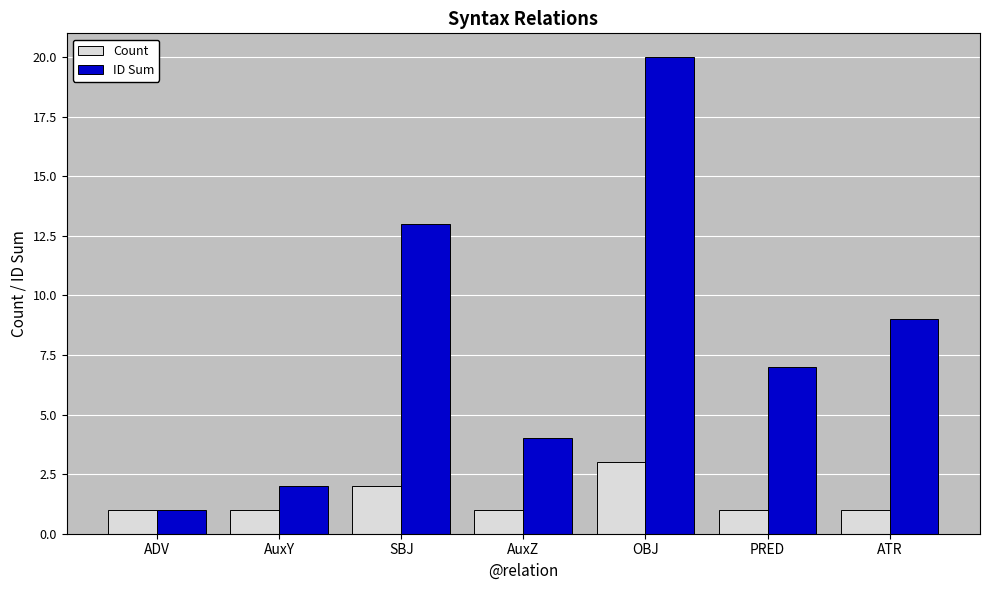

At which label is ID Sum closest to 10?

ATR